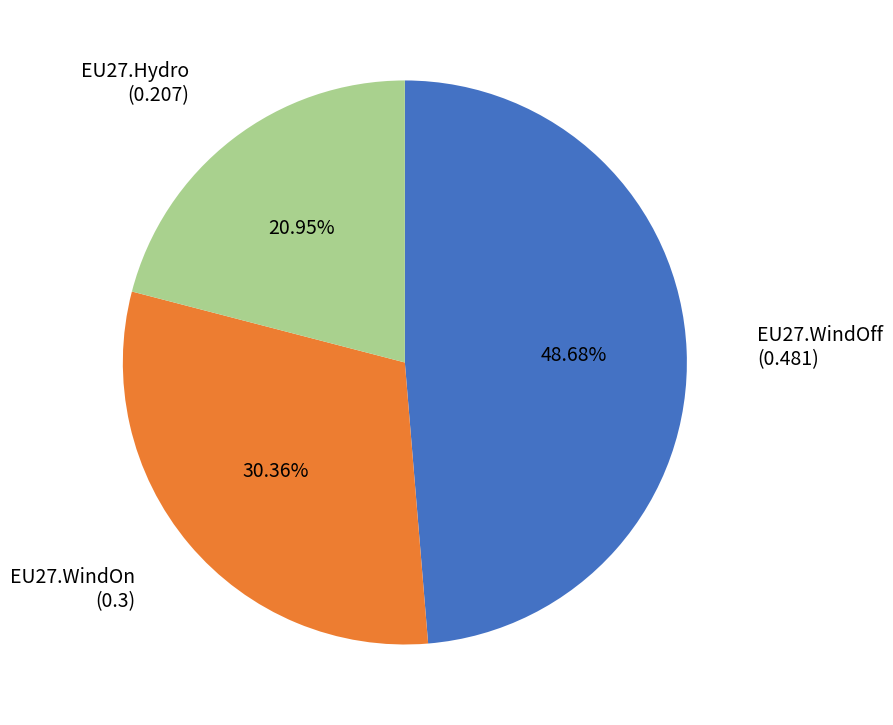

The EU27.Hydro slice represents 21% of the pie. True or false?

True